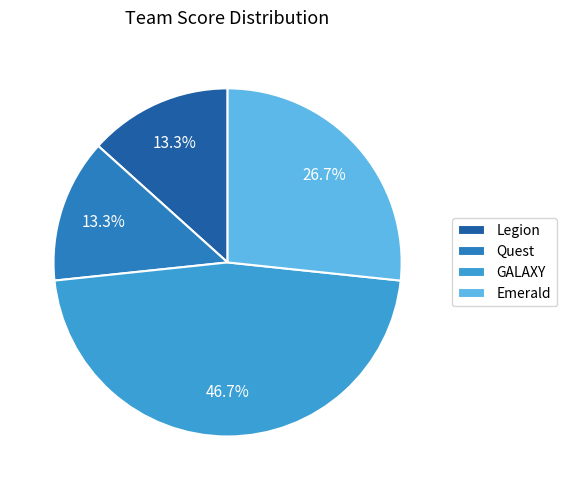

To the nearest percent, what is the difference between the GALAXY and Emerald slice percentages?

20%